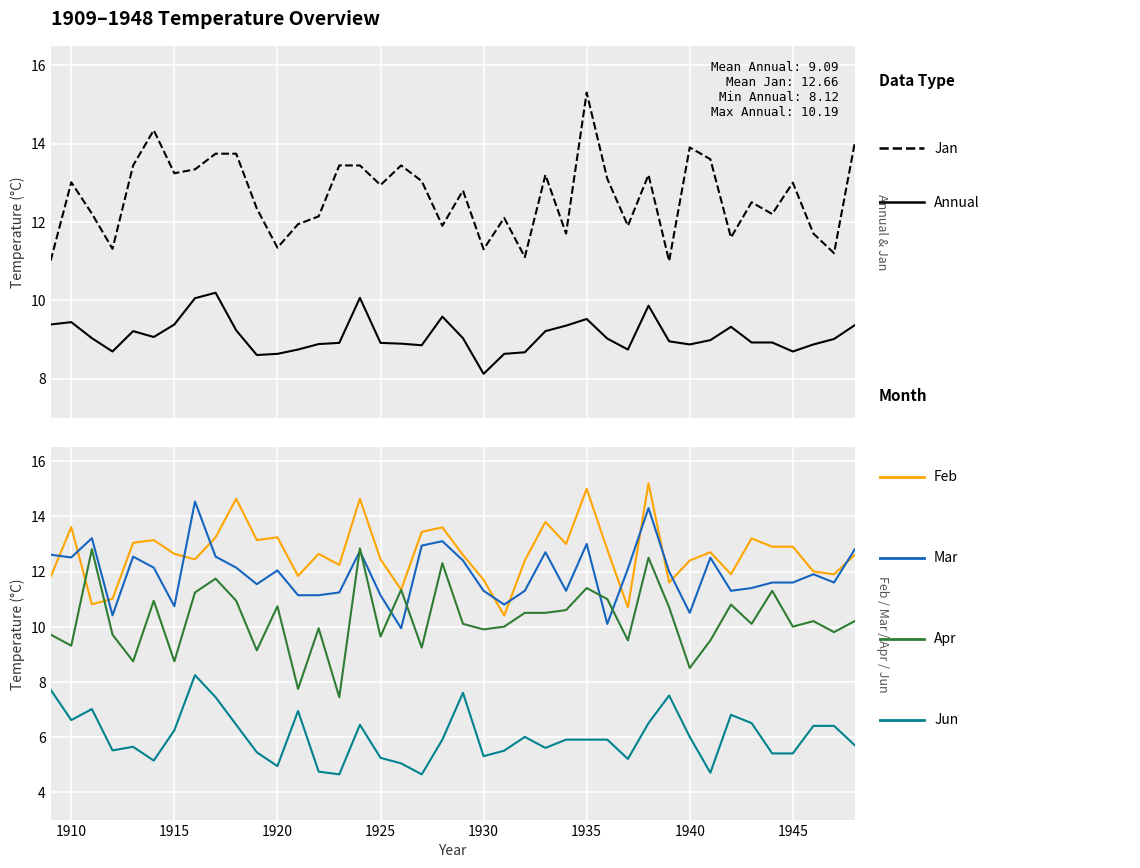

Where is the first local maximum for Annual?

1910